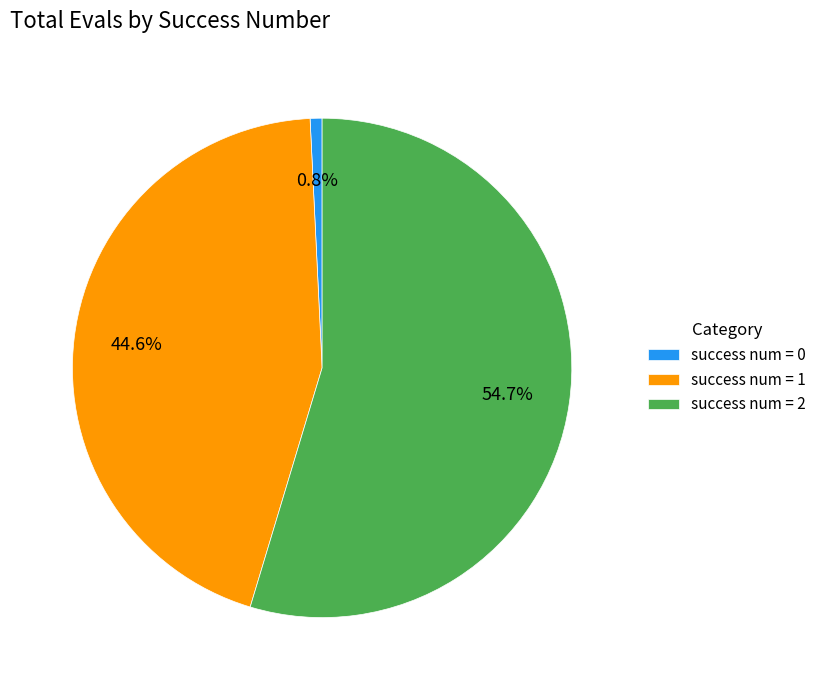

Rank the categories by value from lowest to highest.

success num = 0, success num = 1, success num = 2